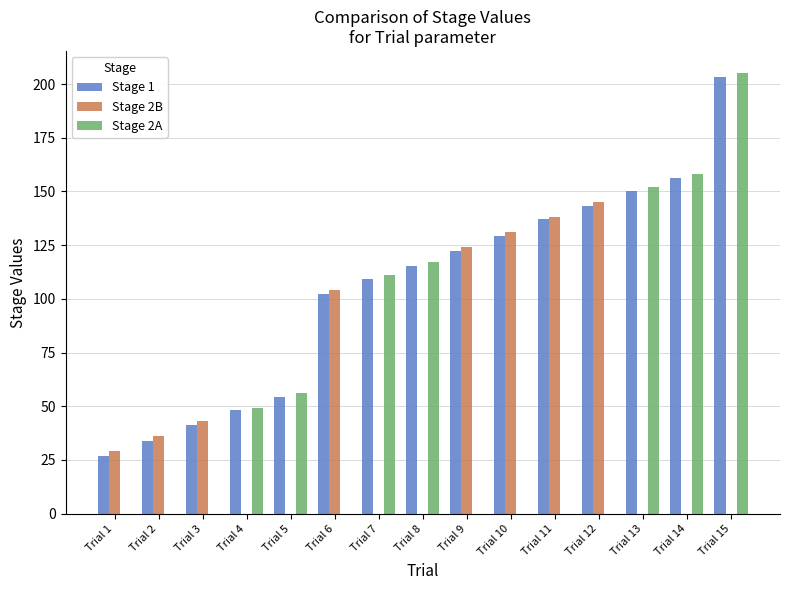

Which series has the widest spread of values?

Stage 2A